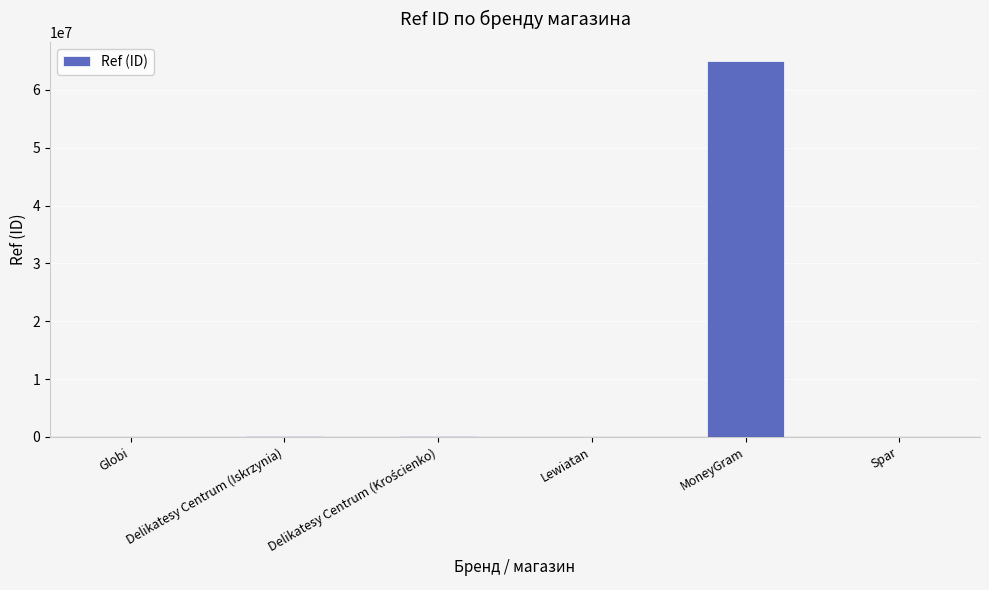

What is the maximum value shown in the chart?

65052792